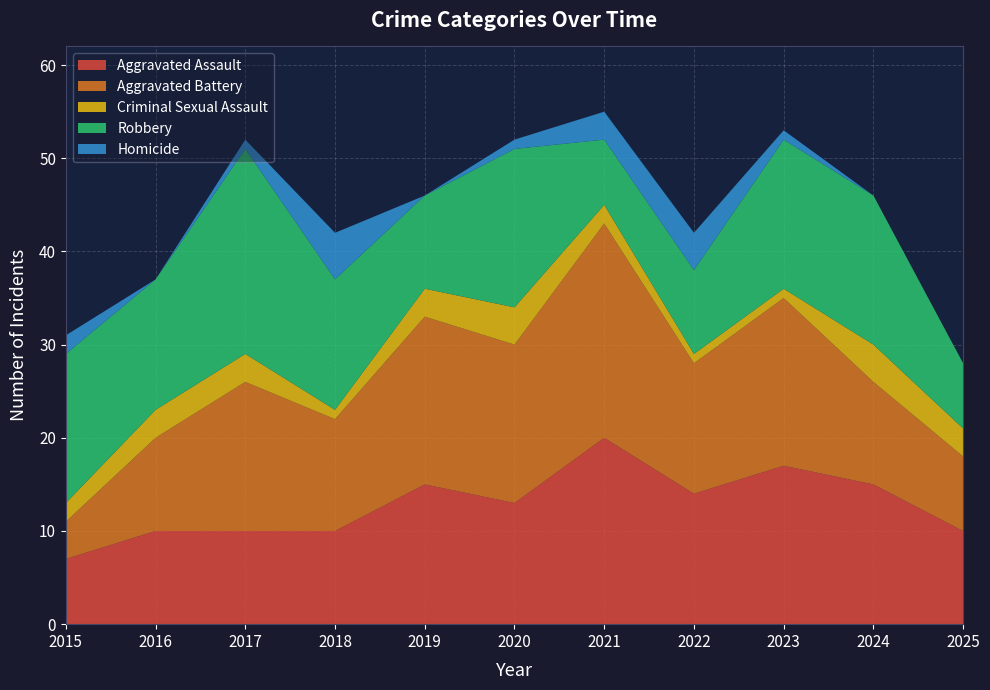

Reading right to left, what are all the values shown in this chart?

Aggravated Assault: 10	15	17	14	20	13	15	10	10	10	7
Aggravated Battery: 8	11	18	14	23	17	18	12	16	10	4
Criminal Sexual Assault: 3	4	1	1	2	4	3	1	3	3	2
Robbery: 7	16	16	9	7	17	10	14	22	14	16
Homicide: 0	0	1	4	3	1	0	5	1	0	2